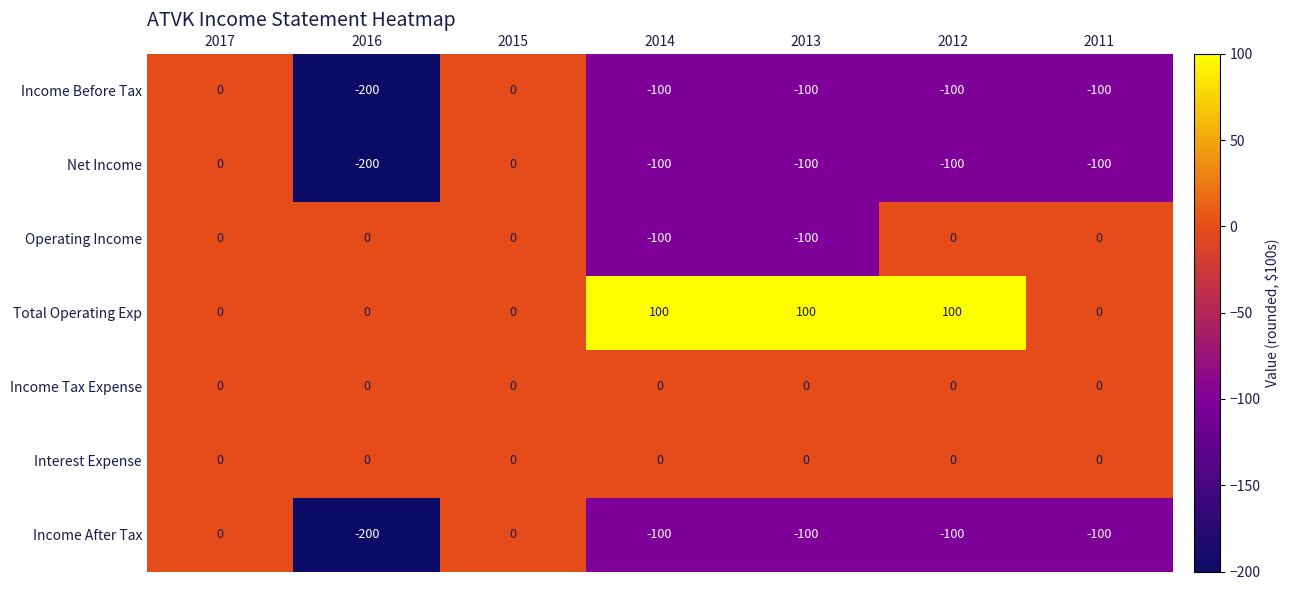

What is the spread (max minus min) of values at 2012?

200